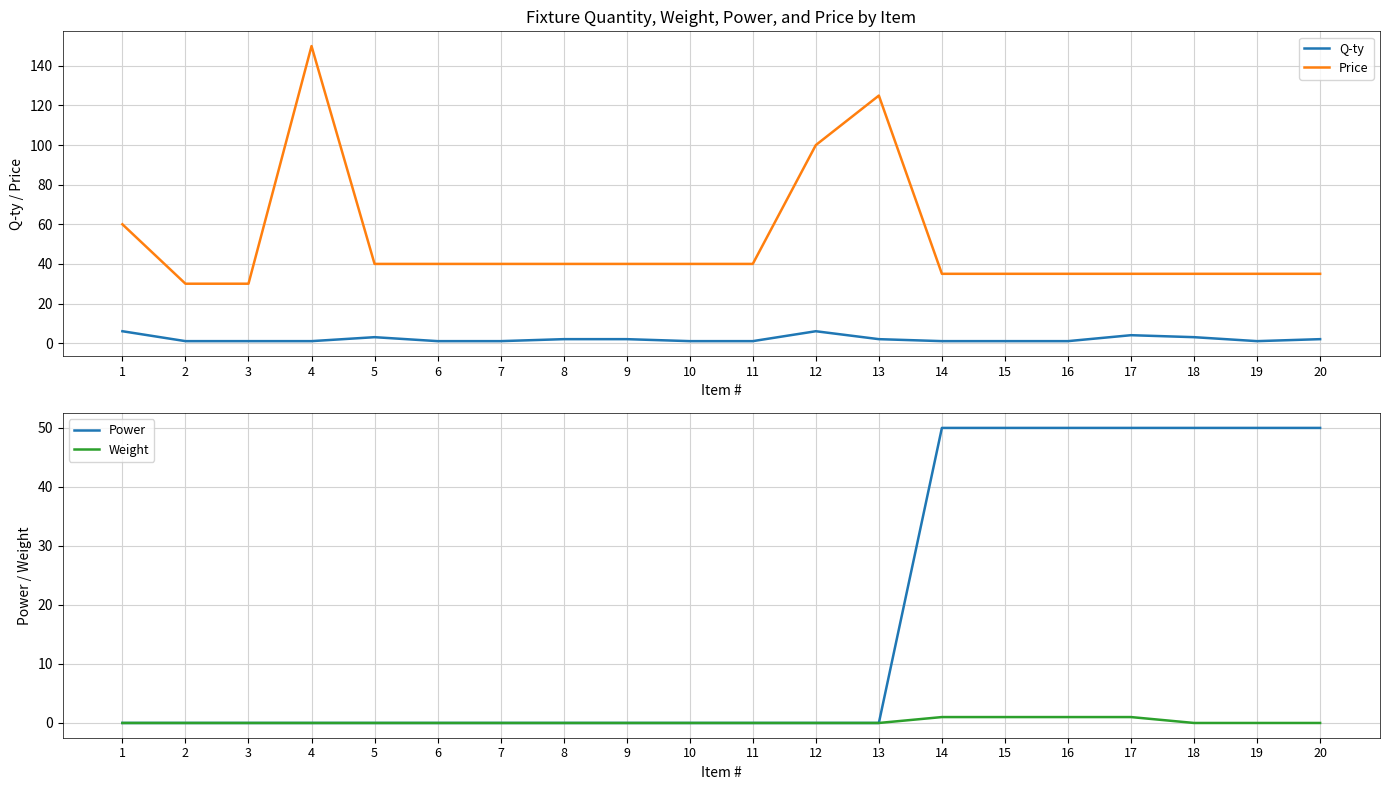

What is the maximum value for Q-ty?

6